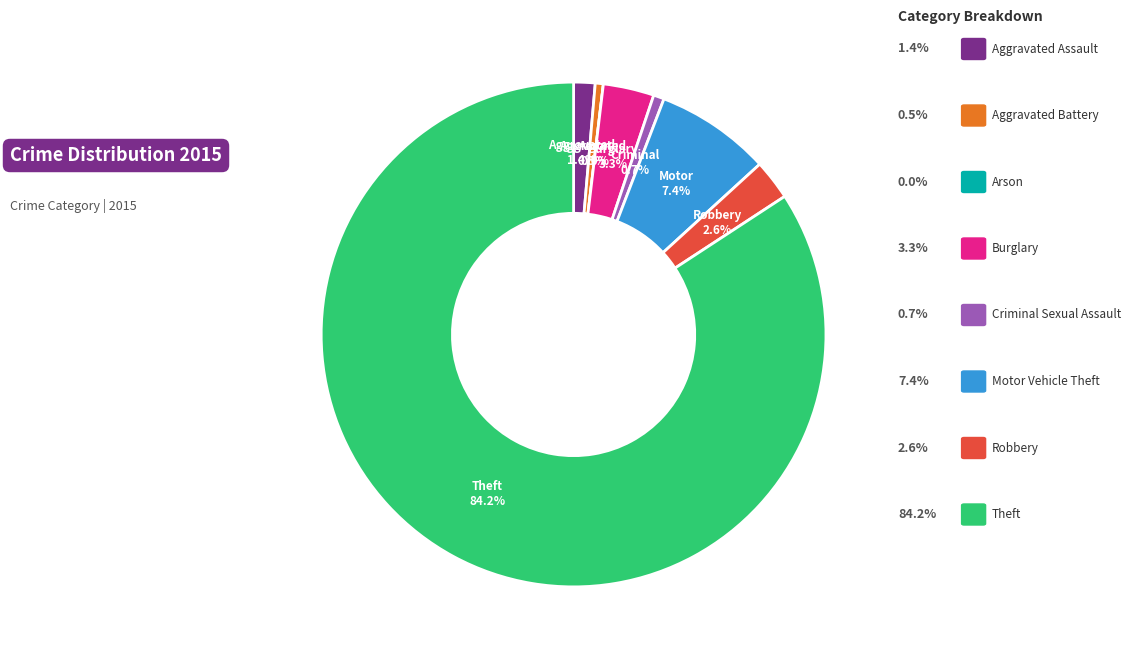

Is Aggravated Assault the majority of the pie?

No